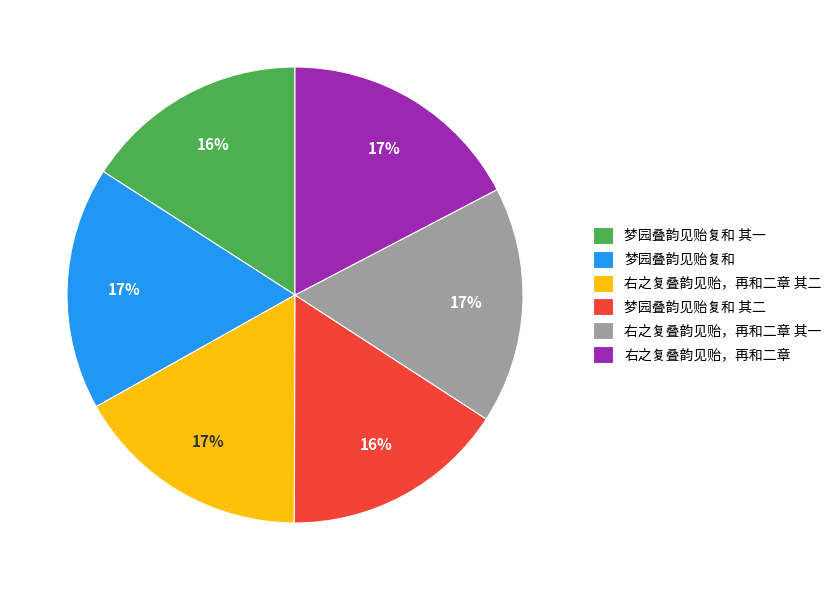

Count the number of slices in the pie.

6